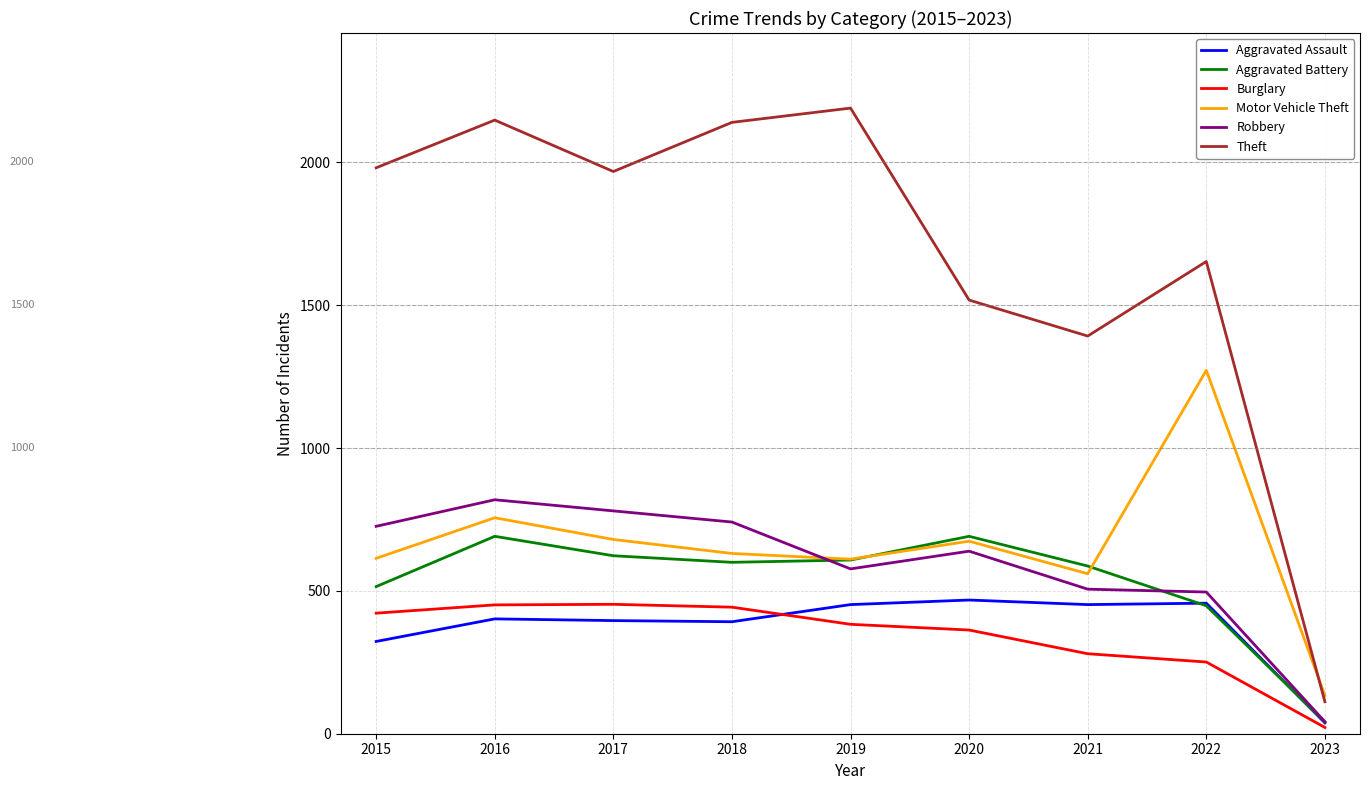

In Burglary, how many points are higher than both neighbors (excluding endpoints)?

1